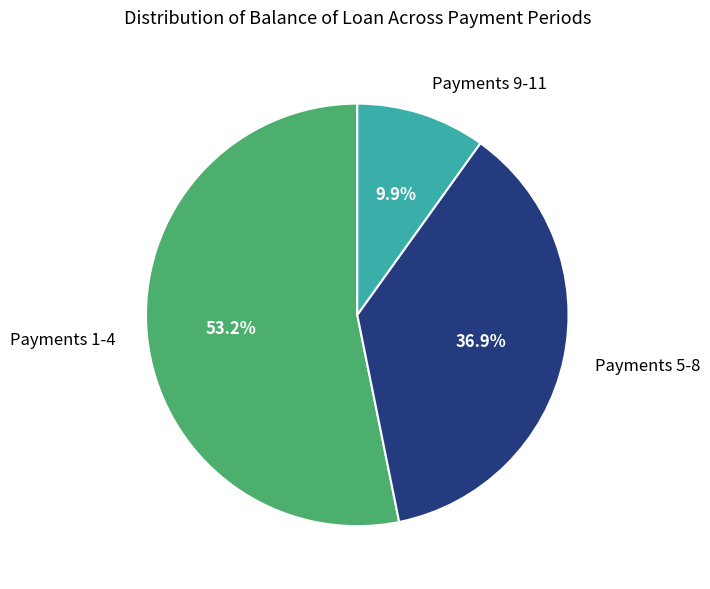

Between Payments 1-4 and Payments 5-8, which is larger?

Payments 1-4